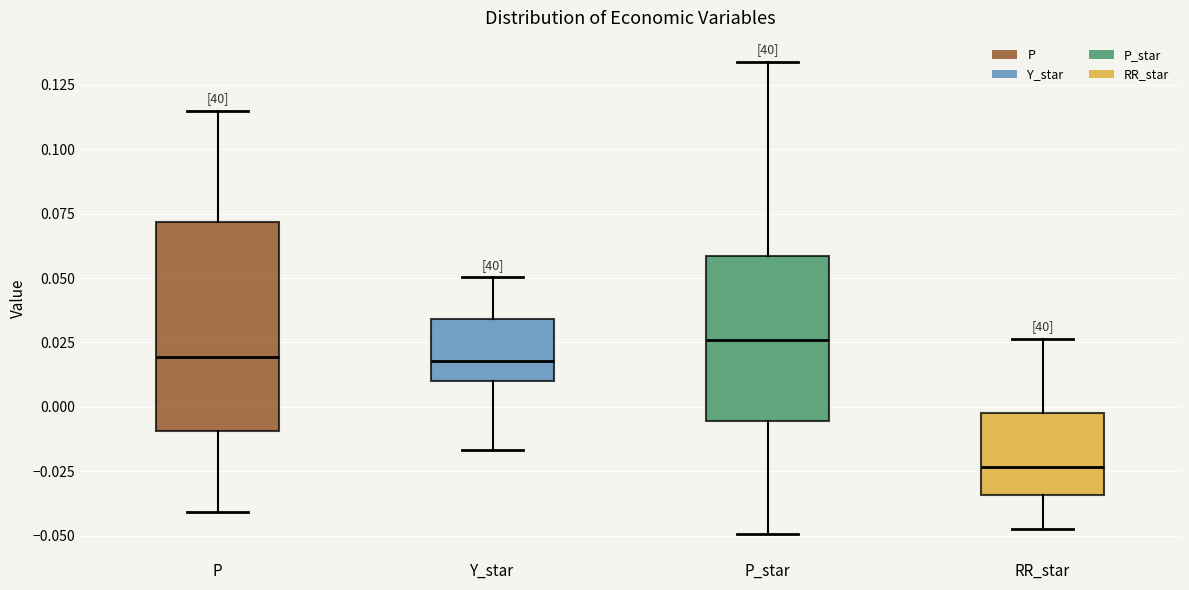

Which box's median line is the highest?

P_star